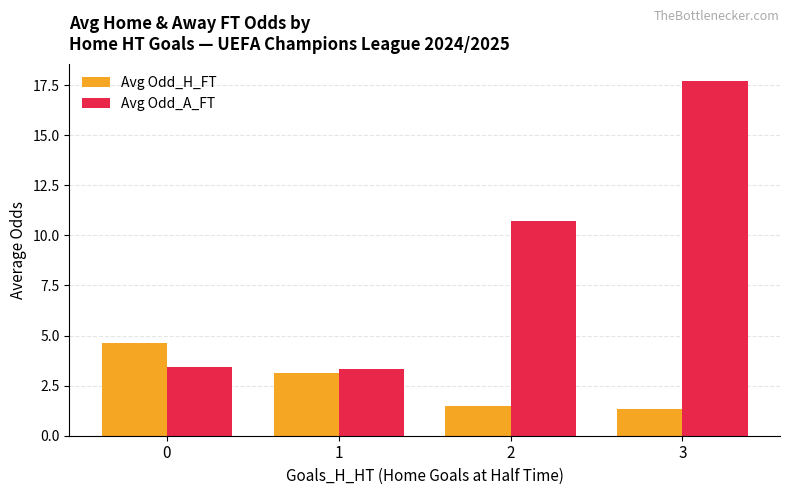

What is the difference between the Avg Odd_A_FT values at 1 and 2?

7.4